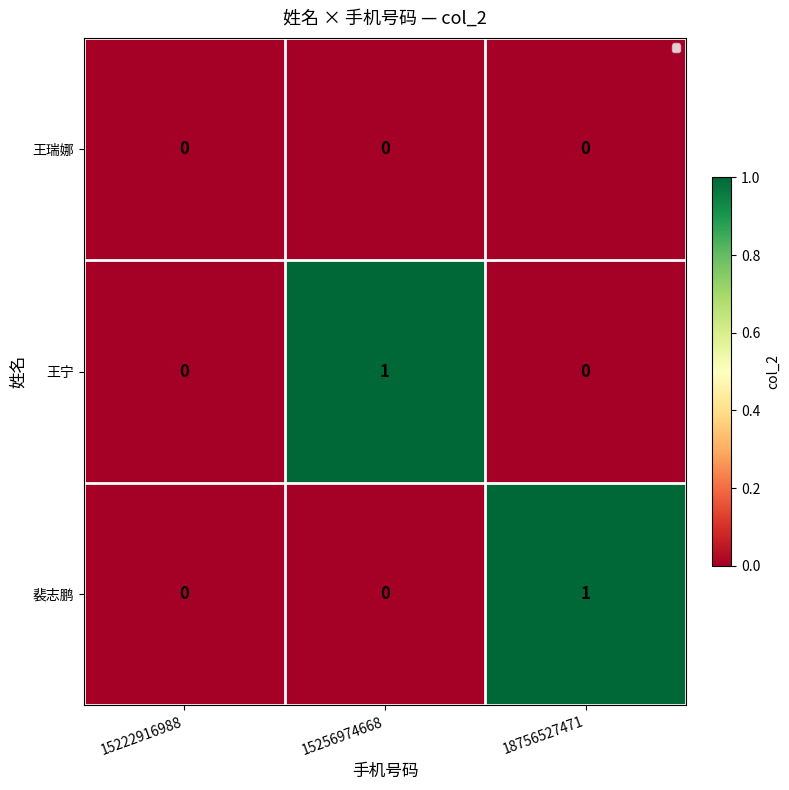

Count the number of categories in the chart.

3